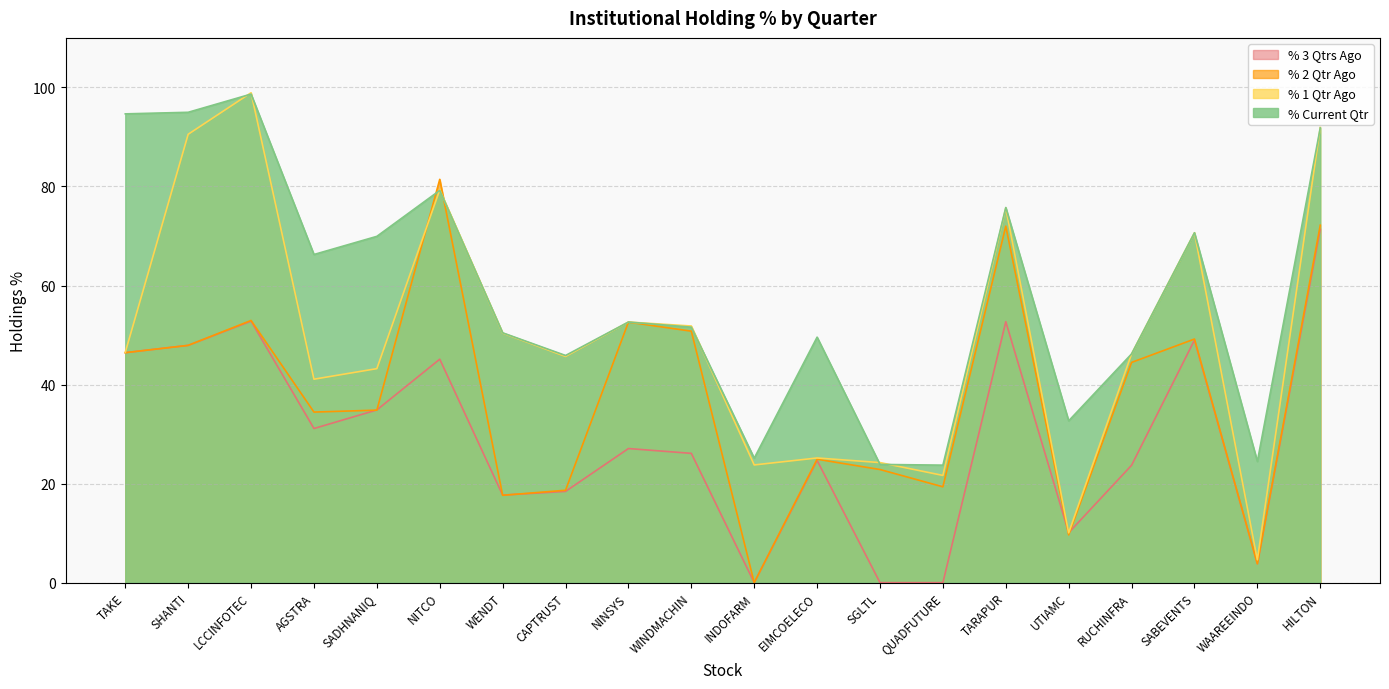

True or false: % Current Qtr has a value of 129.1 at LCCINFOTEC.

False